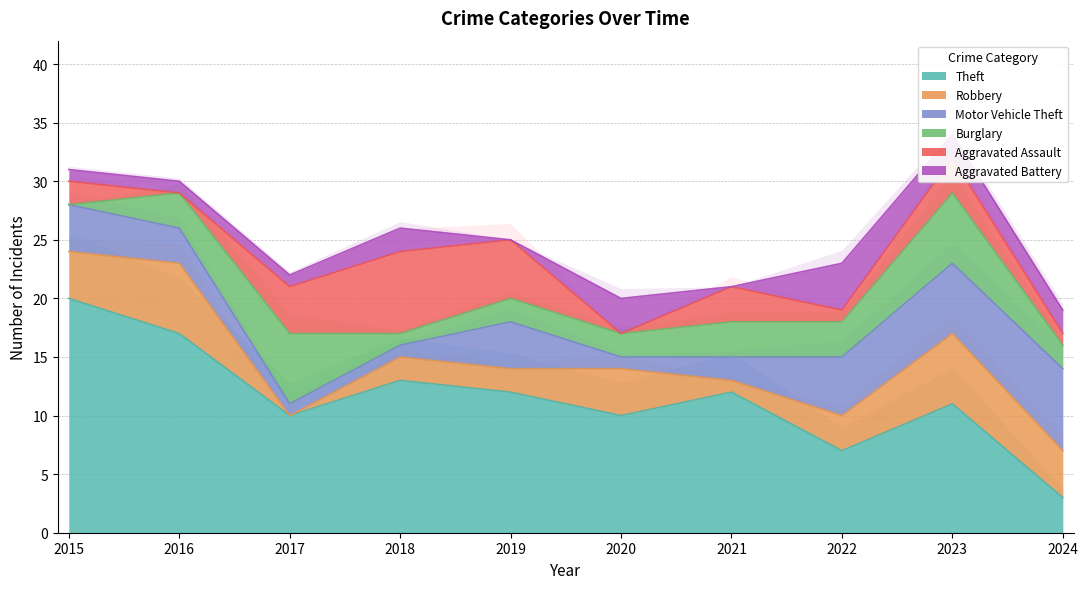

Reading left to right, transcribe all the data shown in this chart.

Theft: 20	17	10	13	12	10	12	7	11	3
Robbery: 4	6	0	2	2	4	1	3	6	4
Motor Vehicle Theft: 4	3	1	1	4	1	2	5	6	7
Burglary: 0	3	6	1	2	2	3	3	6	2
Aggravated Assault: 2	0	4	7	5	0	3	1	3	1
Aggravated Battery: 1	1	1	2	0	3	0	4	2	2